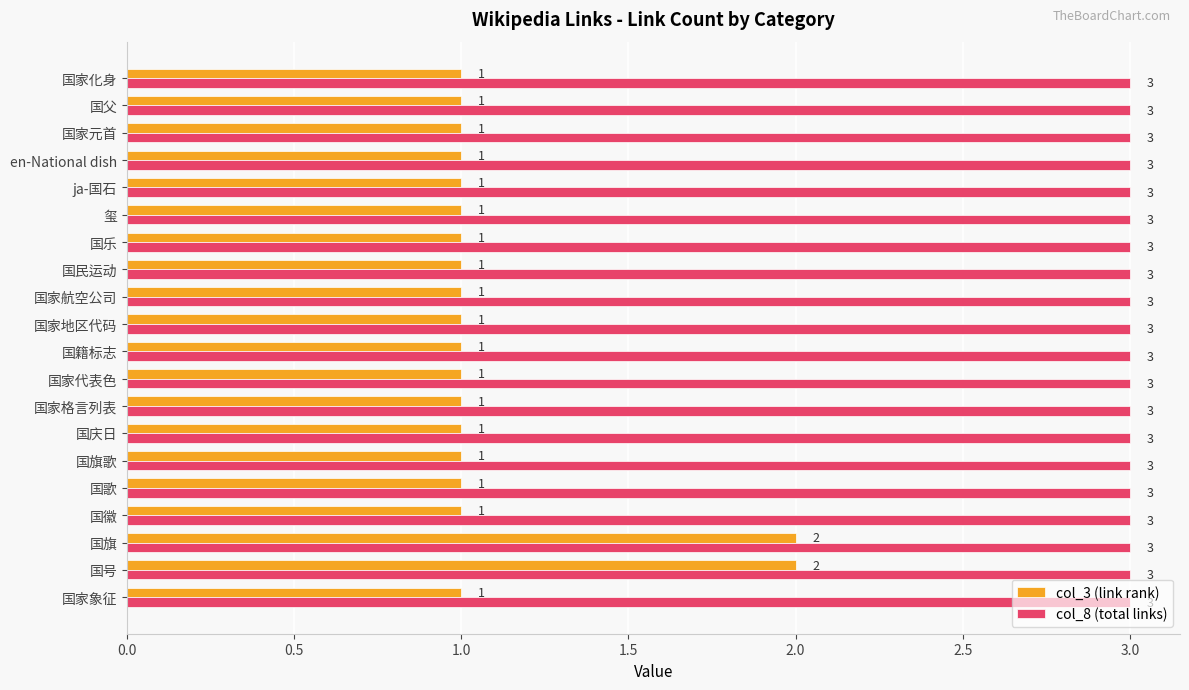

What is the maximum value for col_3 (link rank)?

2